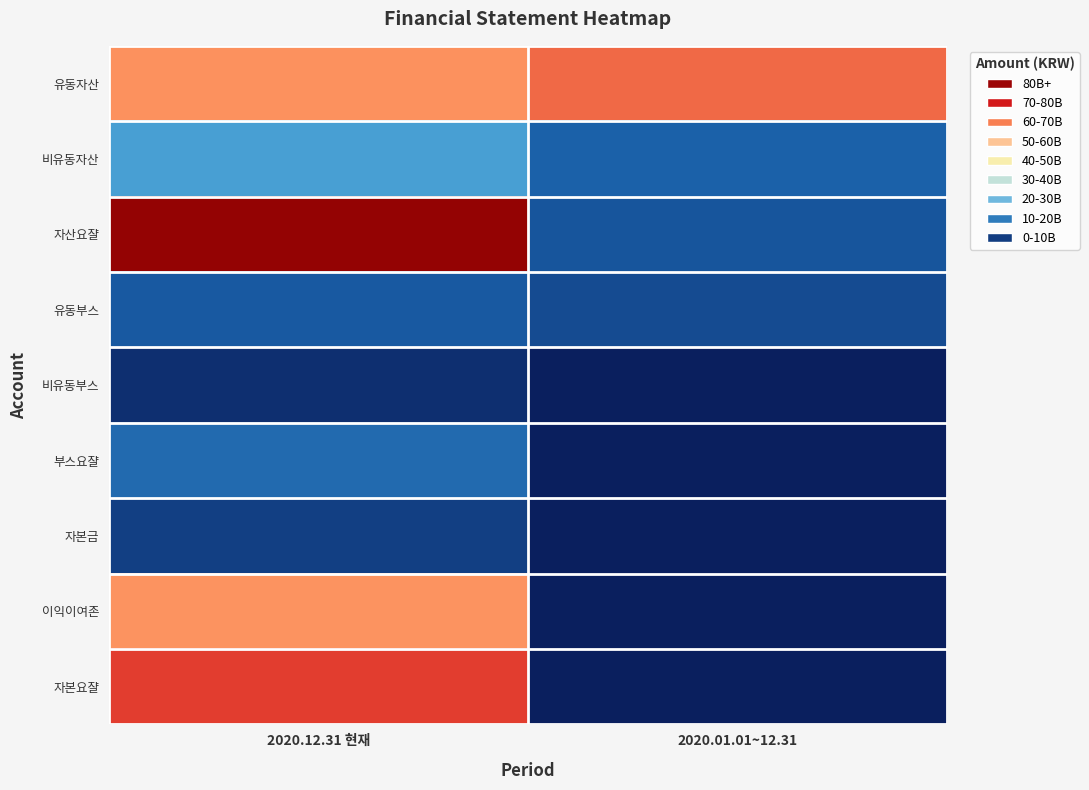

Count the number of categories in the chart.

2